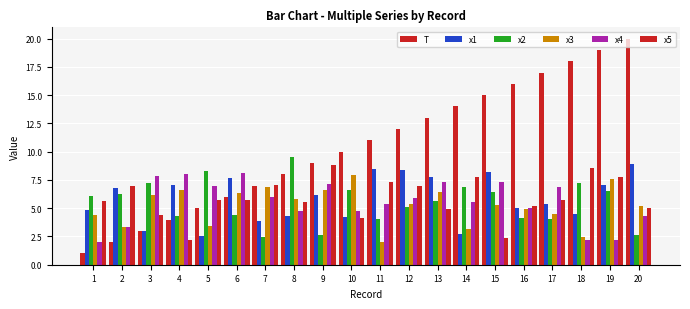

Between 10 and 4, which is larger?

10